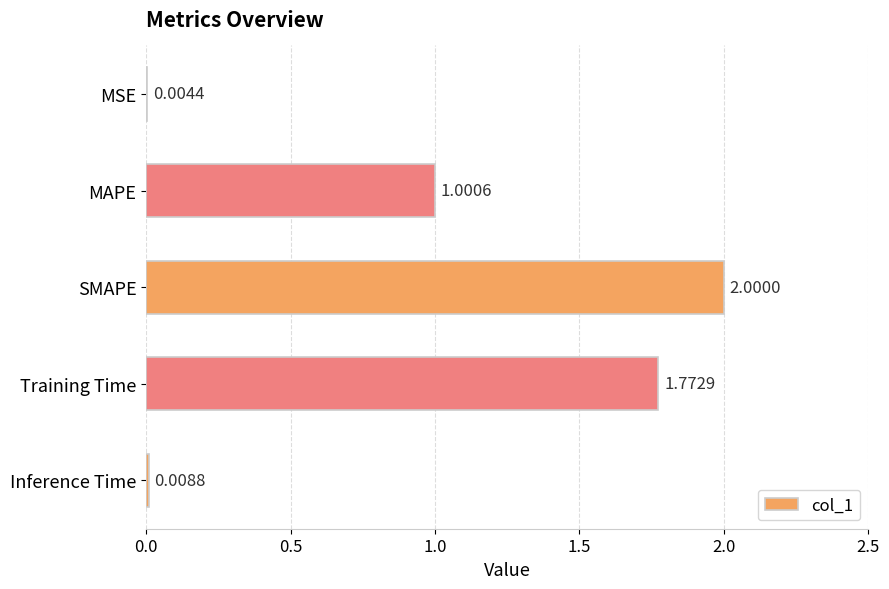

How many values exceed 1?

3